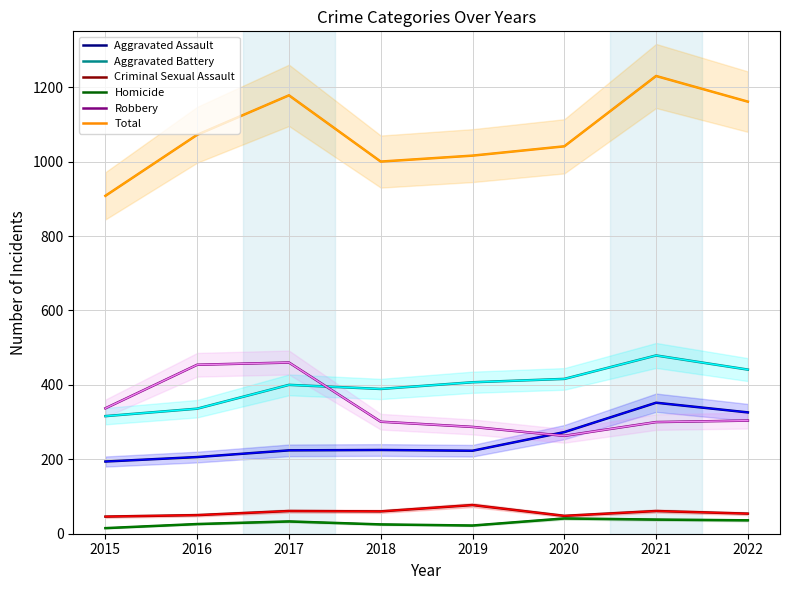

Which series changed the most between 2016 and 2019?

Robbery